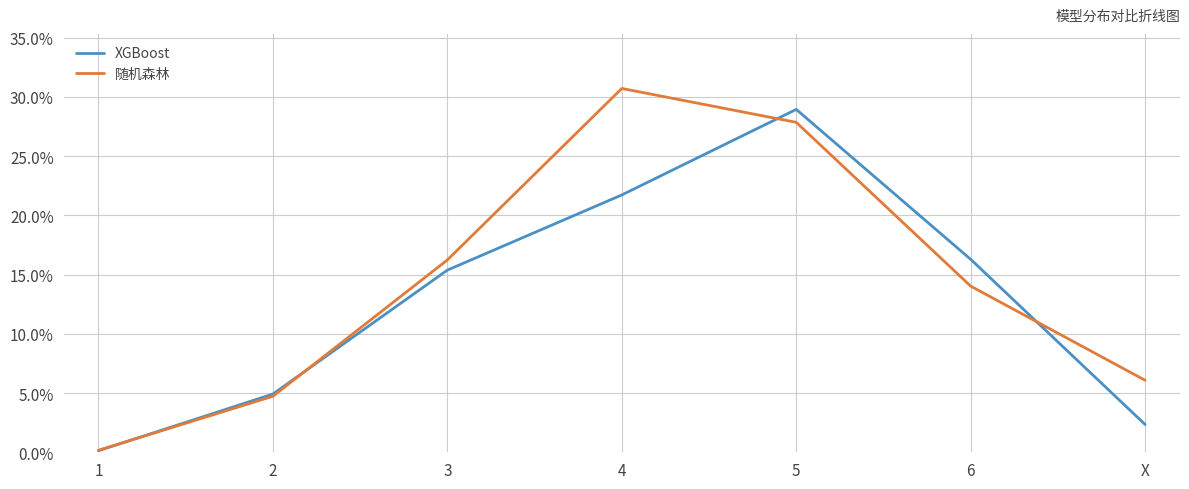

Which category has the highest value in the XGBoost series?

5